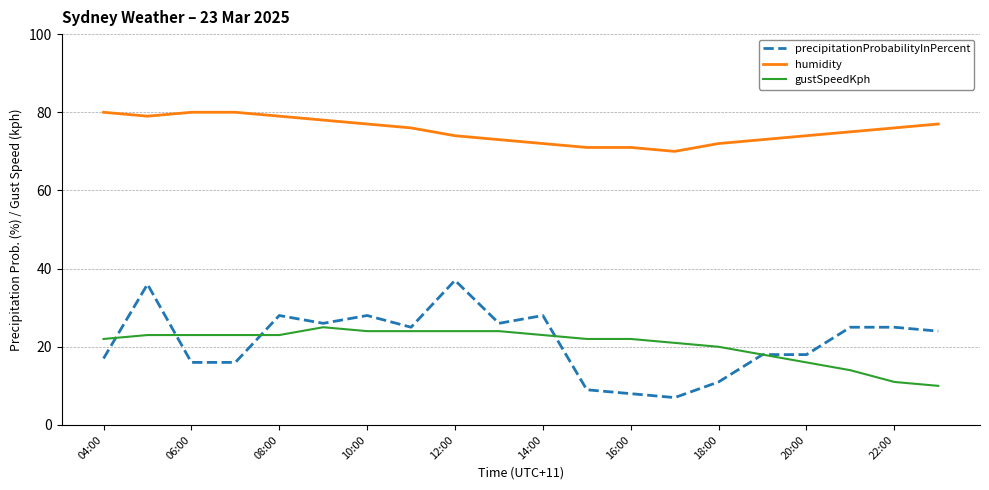

True or false: precipitationProbabilityInPercent and humidity cross at least once.

False